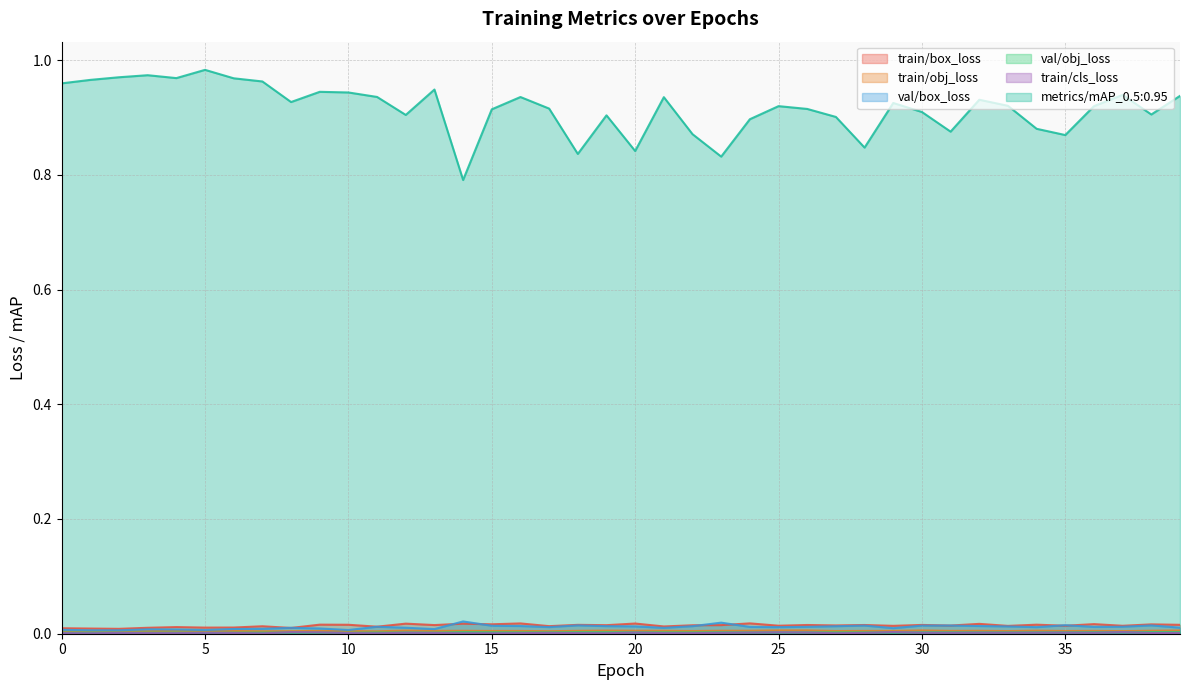

True or false: val/obj_loss has a value of 0.0 at 0.

False